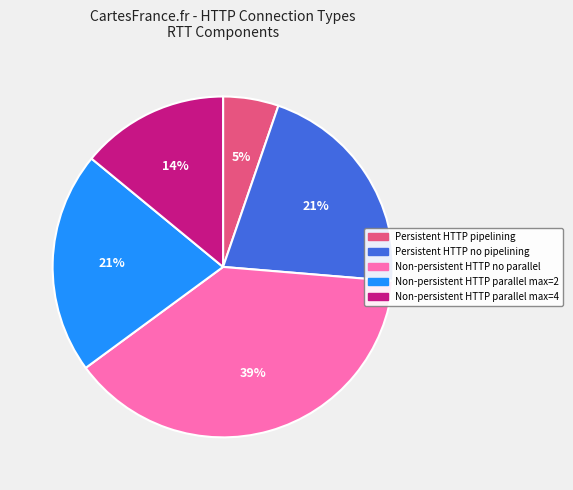

To the nearest percent, what is the average slice percentage?

20%